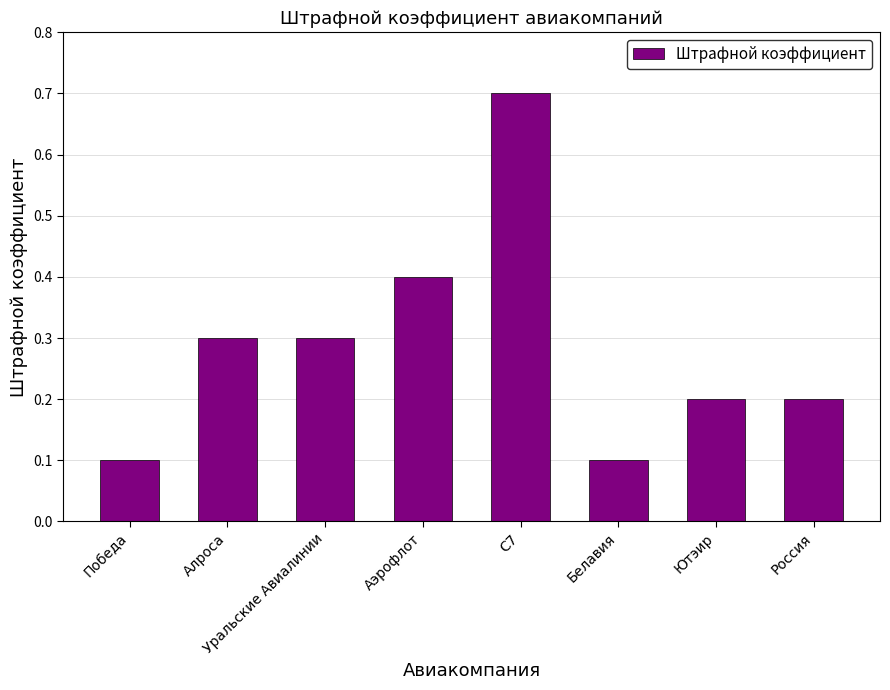

How many bars are there in total?

8